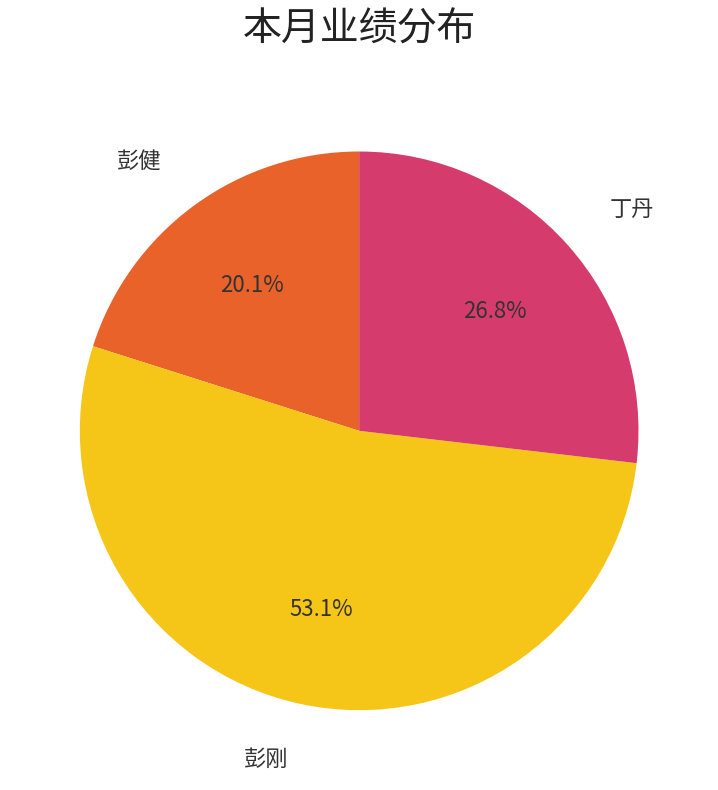

To the nearest percent, what percentage of the pie is 丁丹?

27%